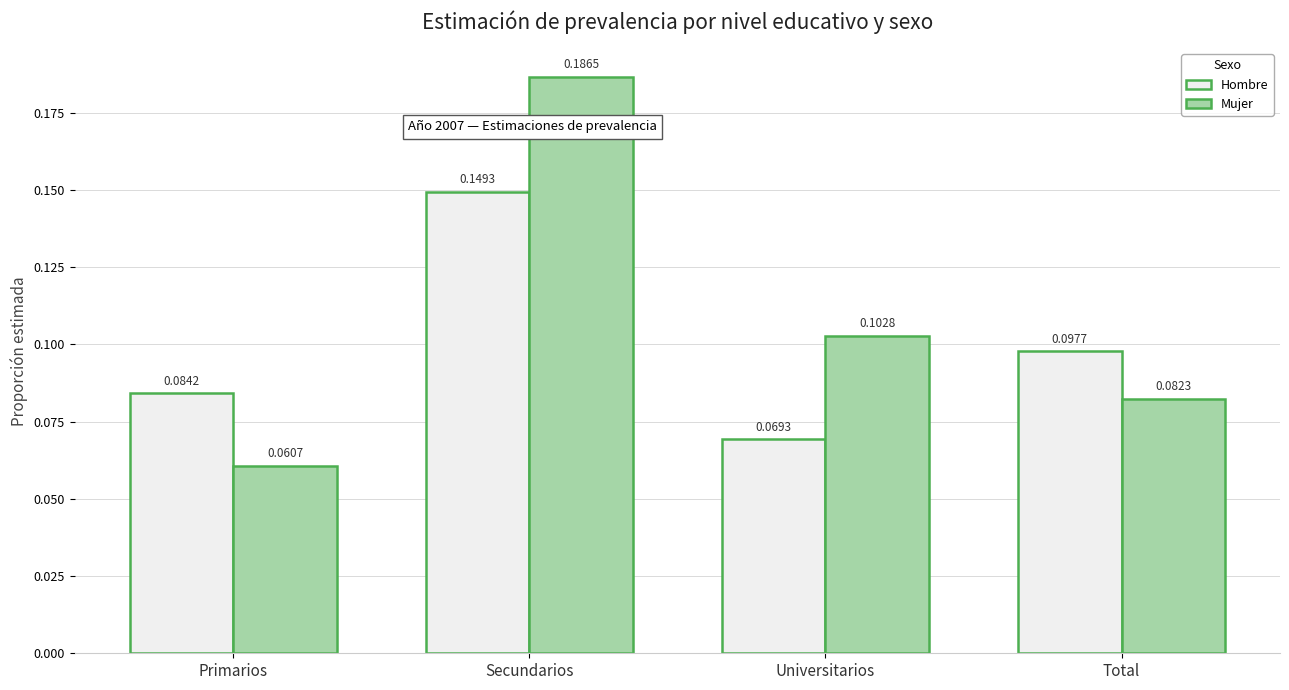

Rank the series at Total from highest to lowest value.

Hombre, Mujer